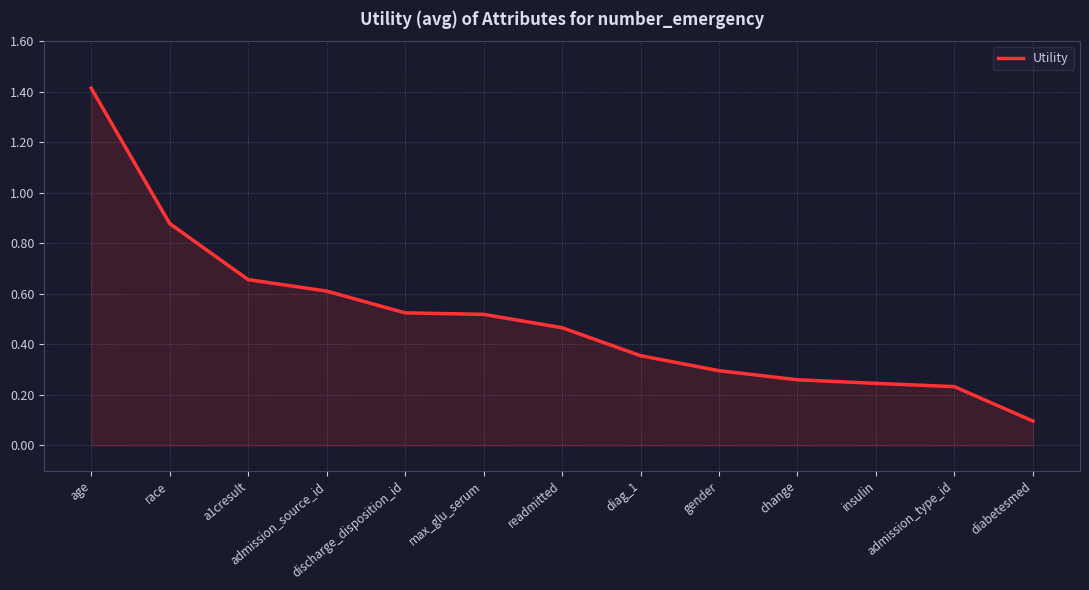

What is the maximum value shown in the chart?

1.4